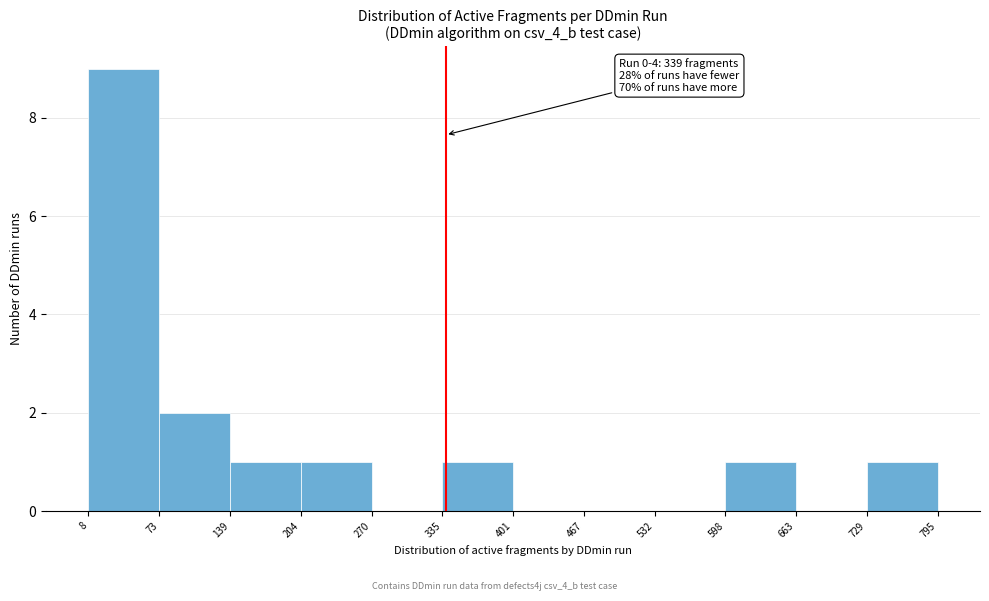

Which range on the x-axis has the tallest bar?

8 to 73